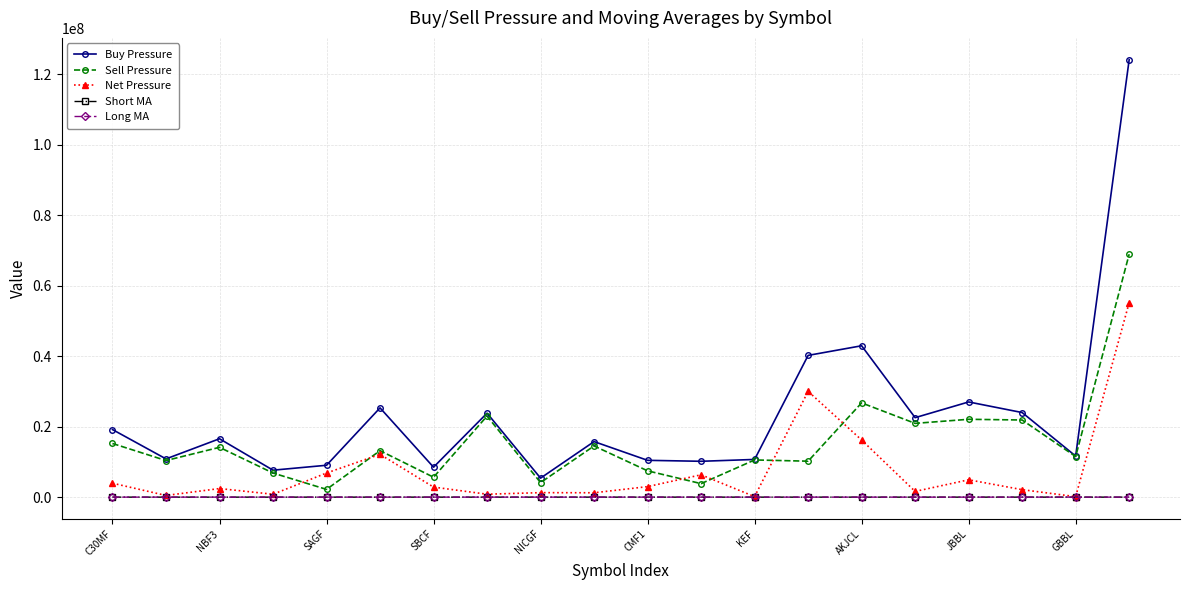

Which series has the largest total across all categories?

Buy Pressure